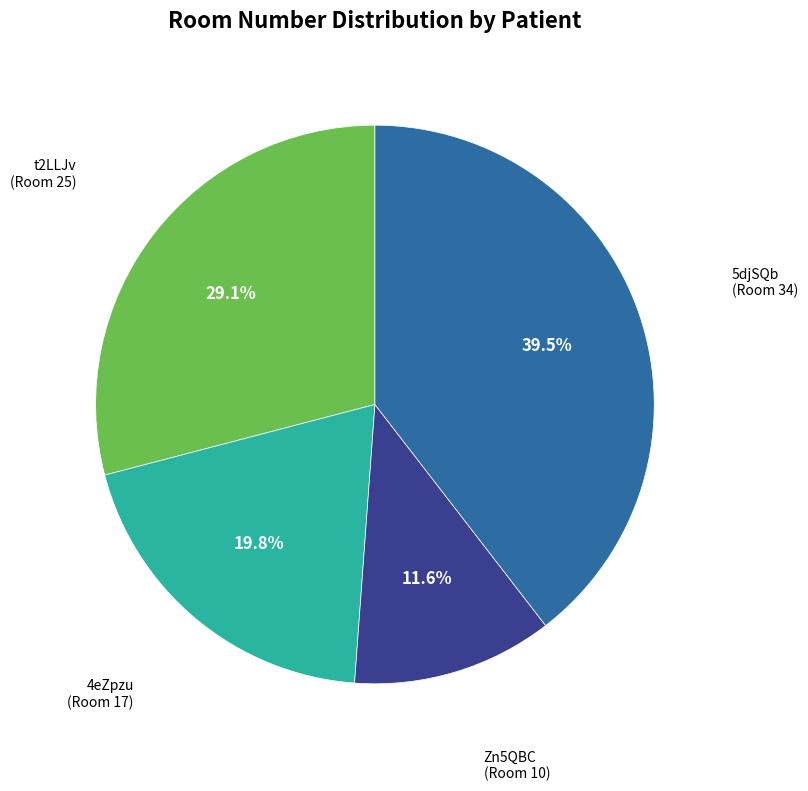

Is there any slice that represents more than half of the pie?

No